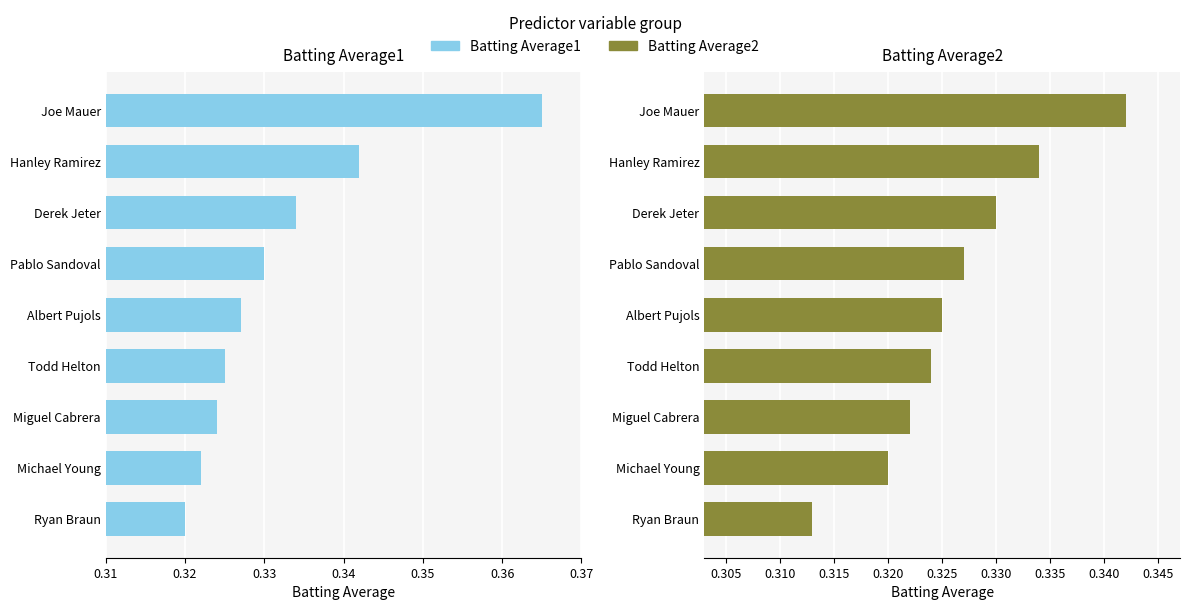

What is the value of the Batting Average2 bar at the 6th from the left?

0.3